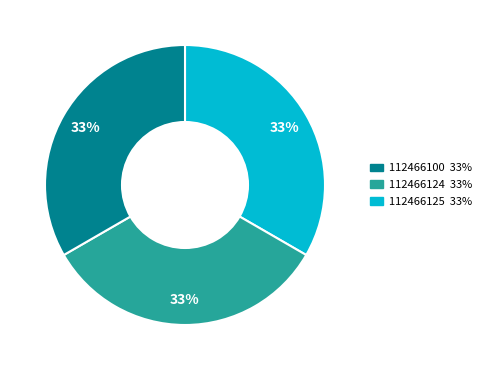

Is there any slice that represents more than half of the pie?

No